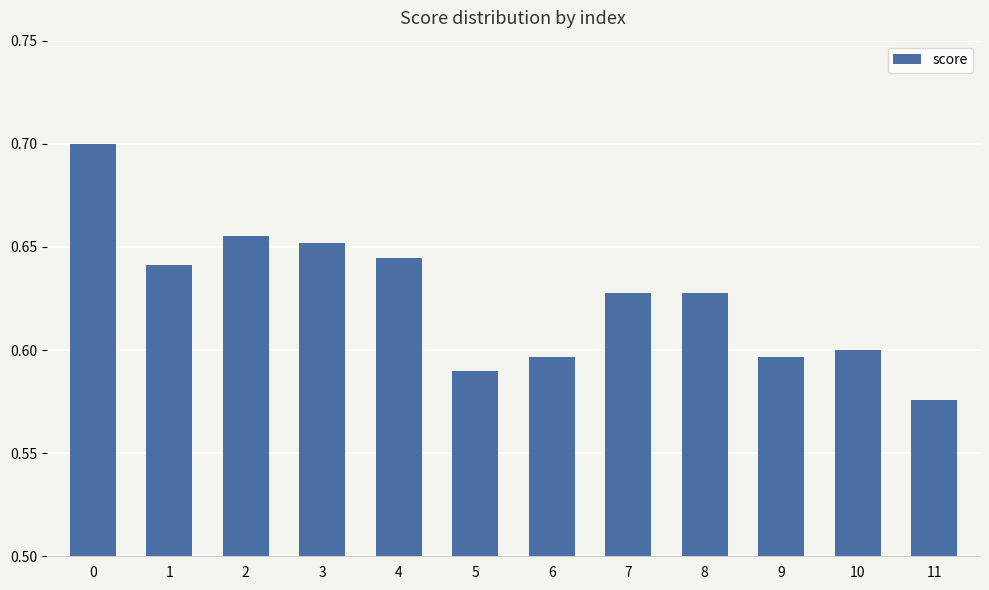

Which label corresponds to the smallest value in the chart?

11